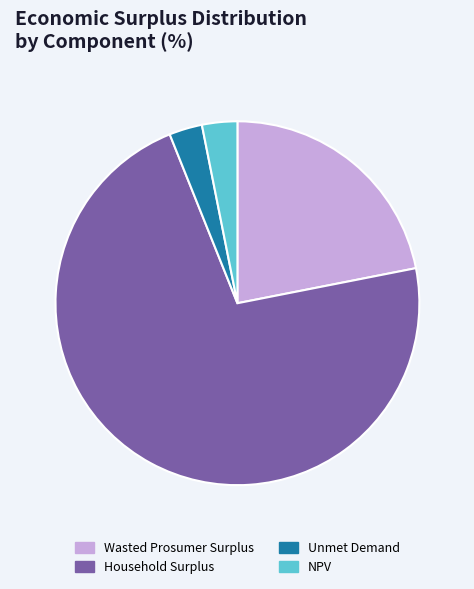

Which slice is the largest?

Household Surplus